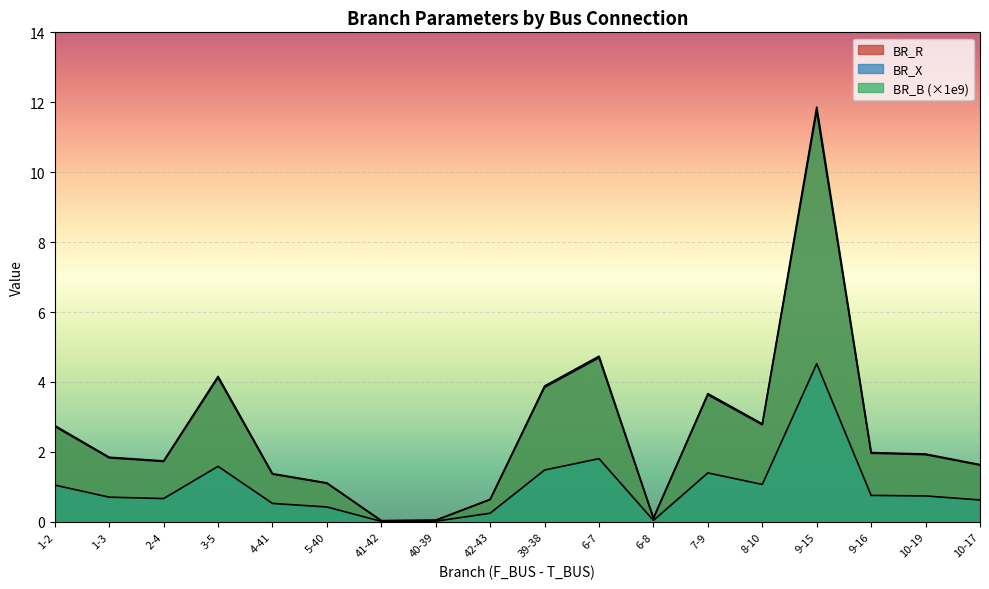

At how many categories does at least one series exceed 6?

1